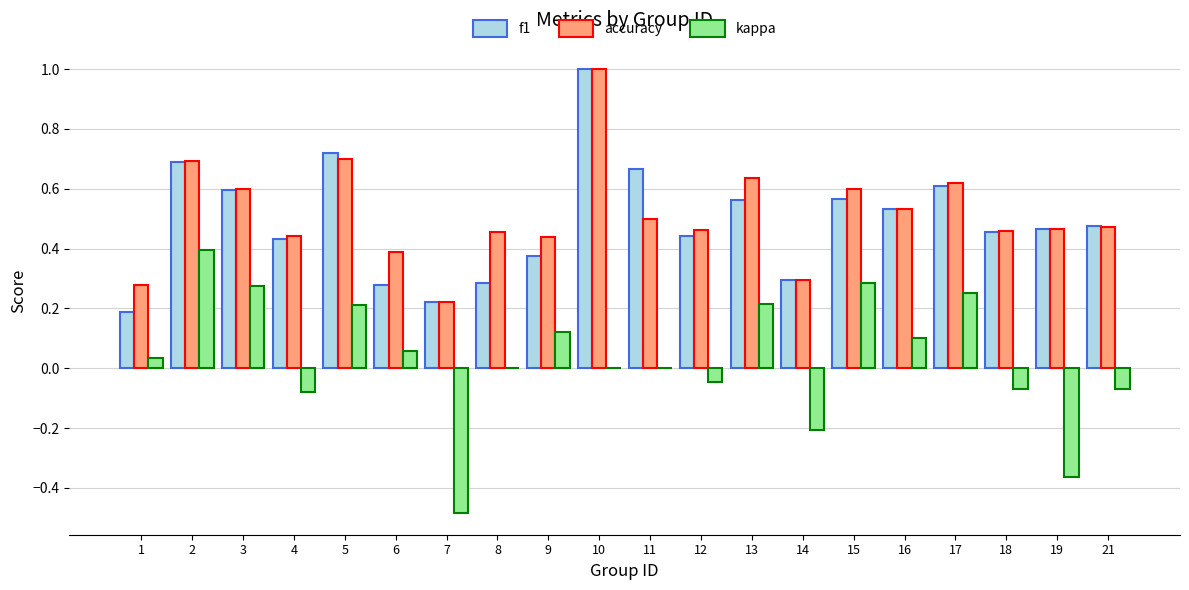

What is the sum of all accuracy values?

10.3